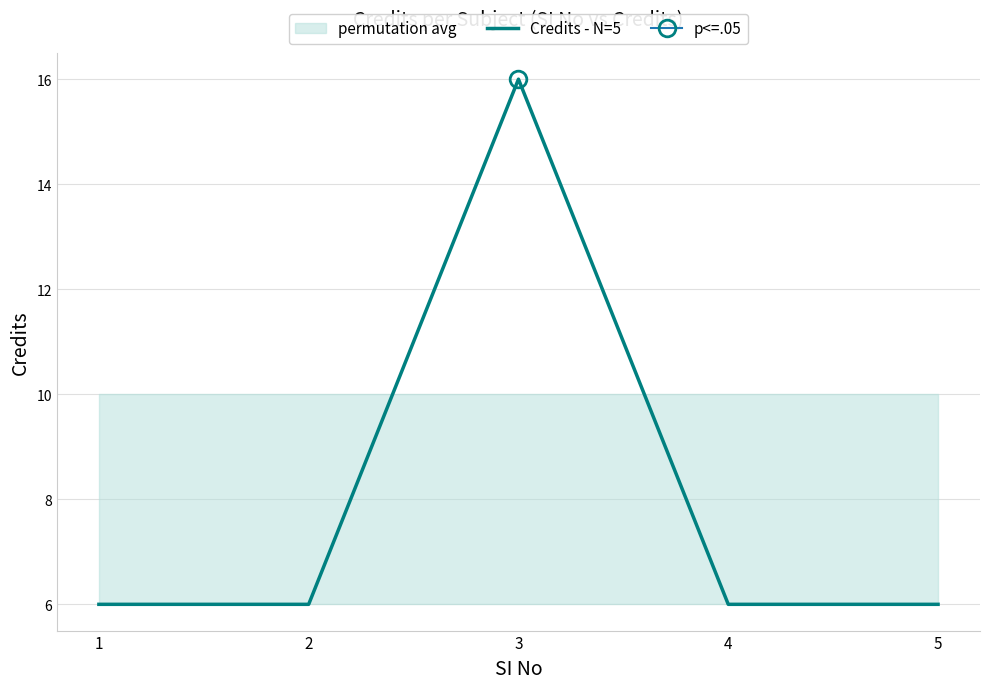

Count the values in the range 6 to 7.

4